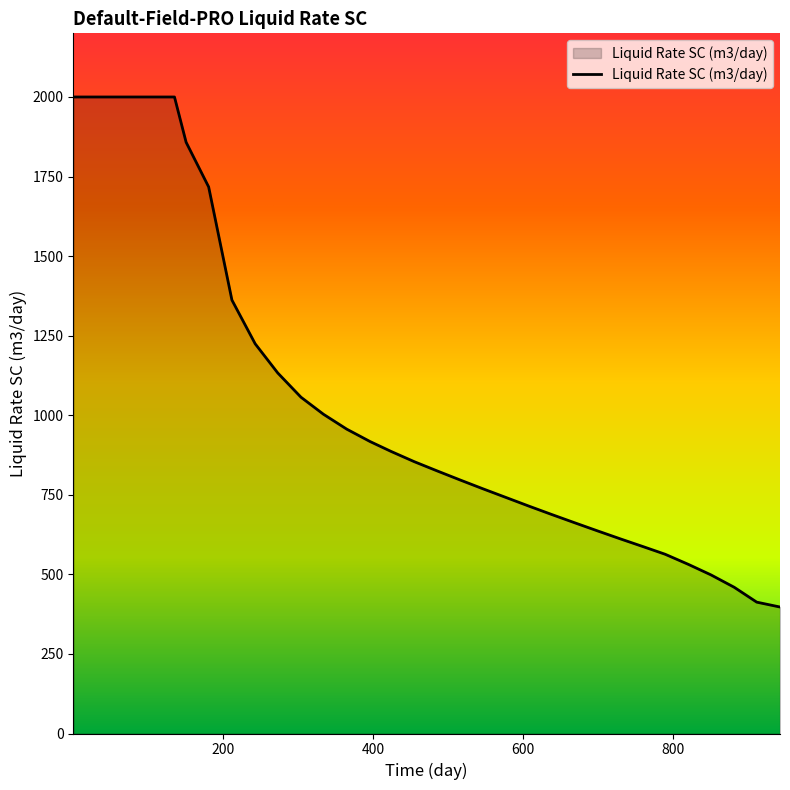

What is the difference between the maximum and minimum values?

1602.6